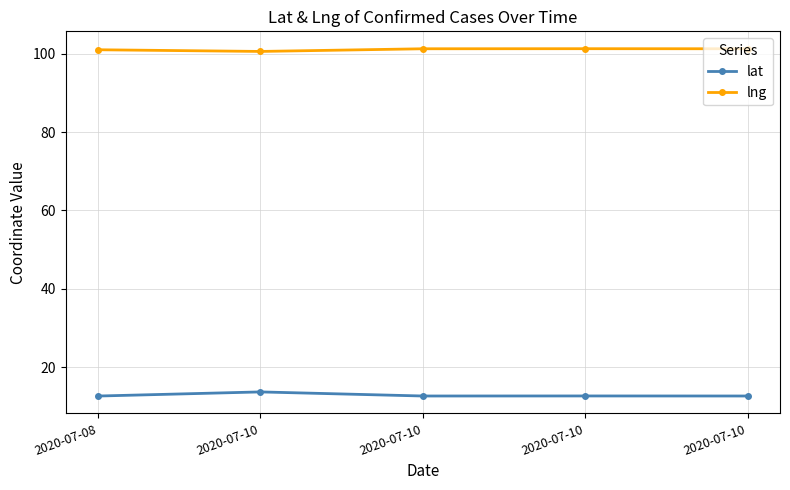

How many series are shown in this chart?

2